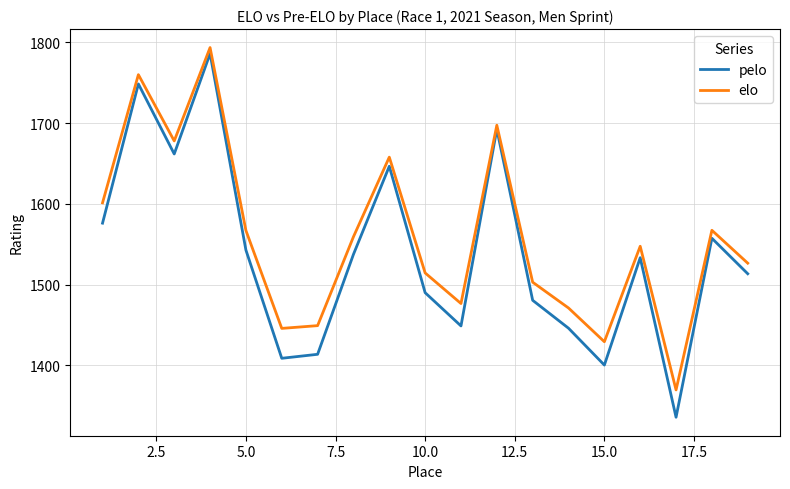

What is the smallest value displayed?

1336.0